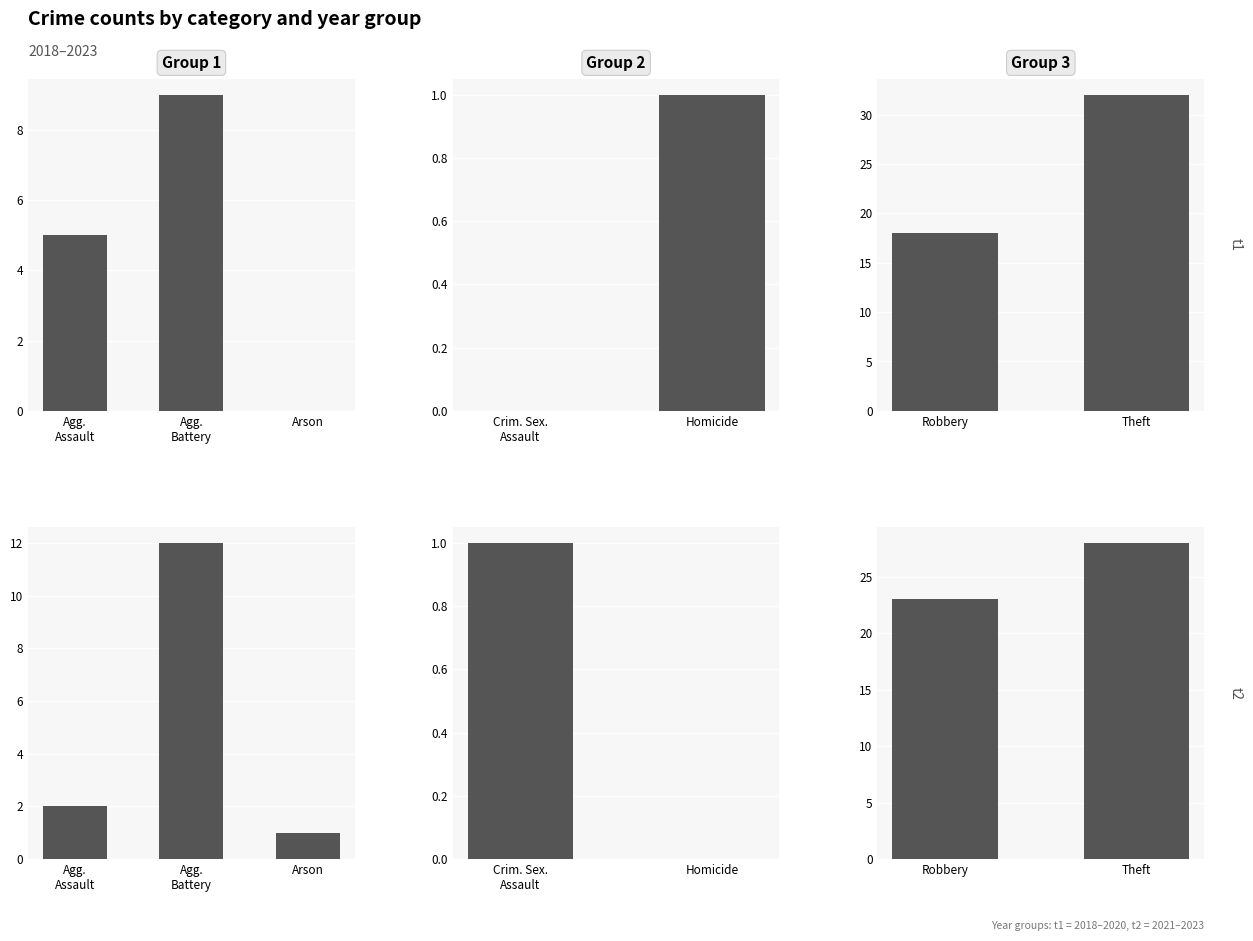

List the labels in order of t1 value, largest first.

Theft, Robbery